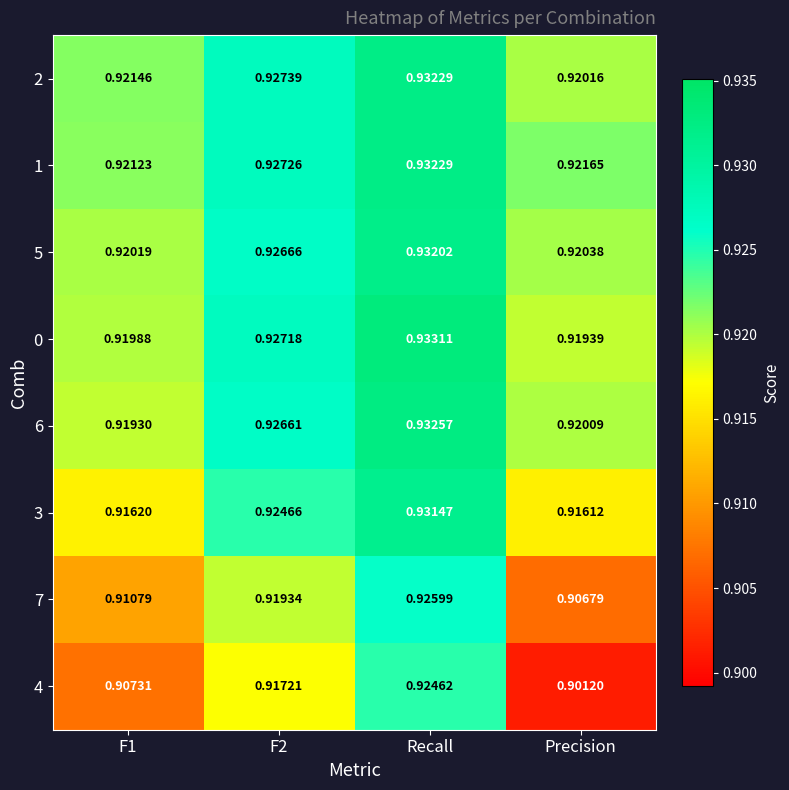

At which category is the sum across all series the highest?

Recall